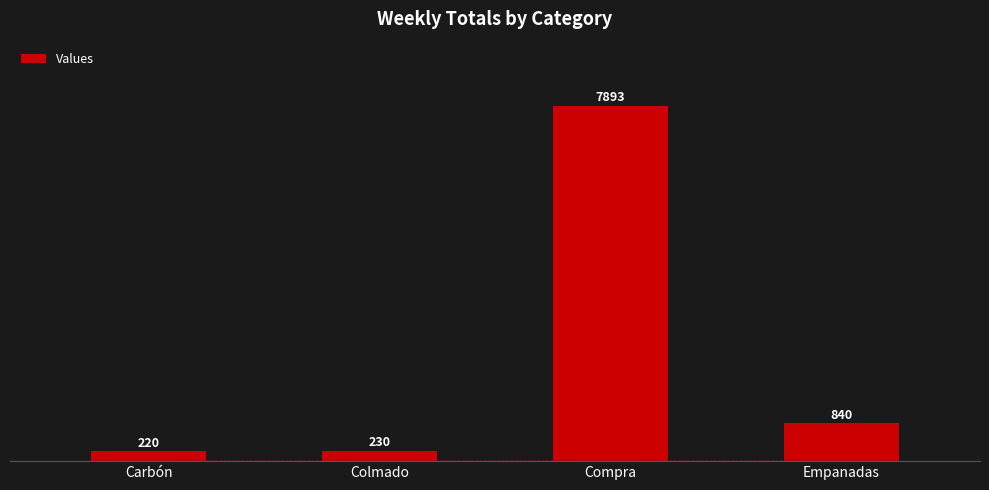

What is the difference between the maximum and minimum values?

7673